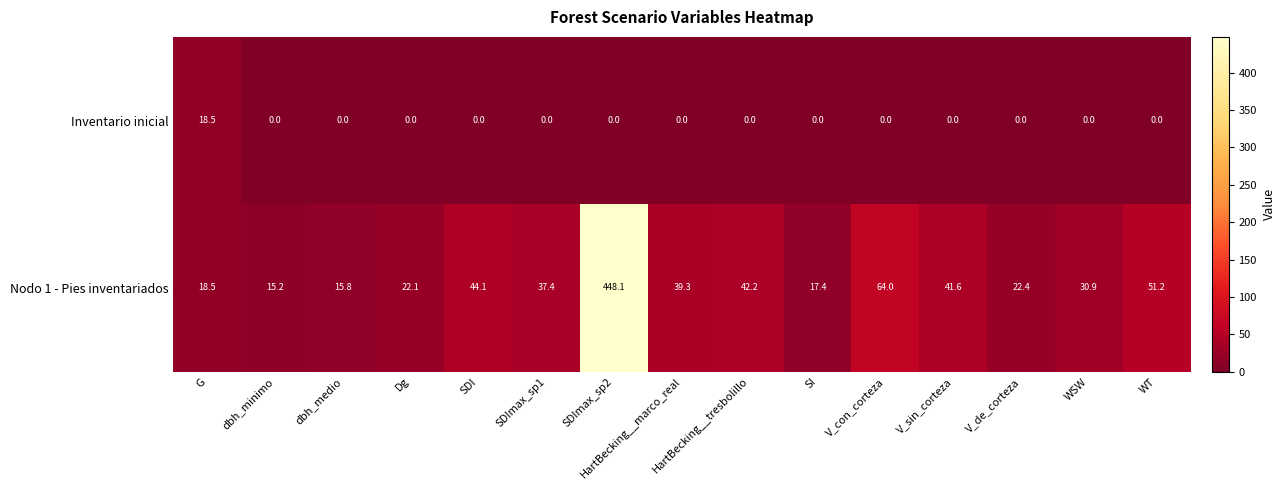

Which category has the lowest value in the Nodo 1 - Pies inventariados series?

dbh_minimo